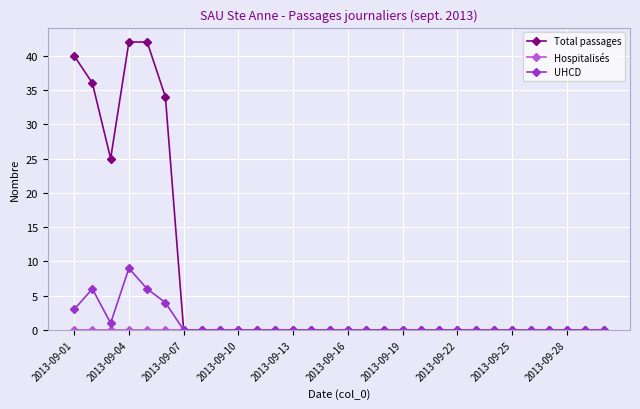

Which series has the largest total across all categories?

Total passages